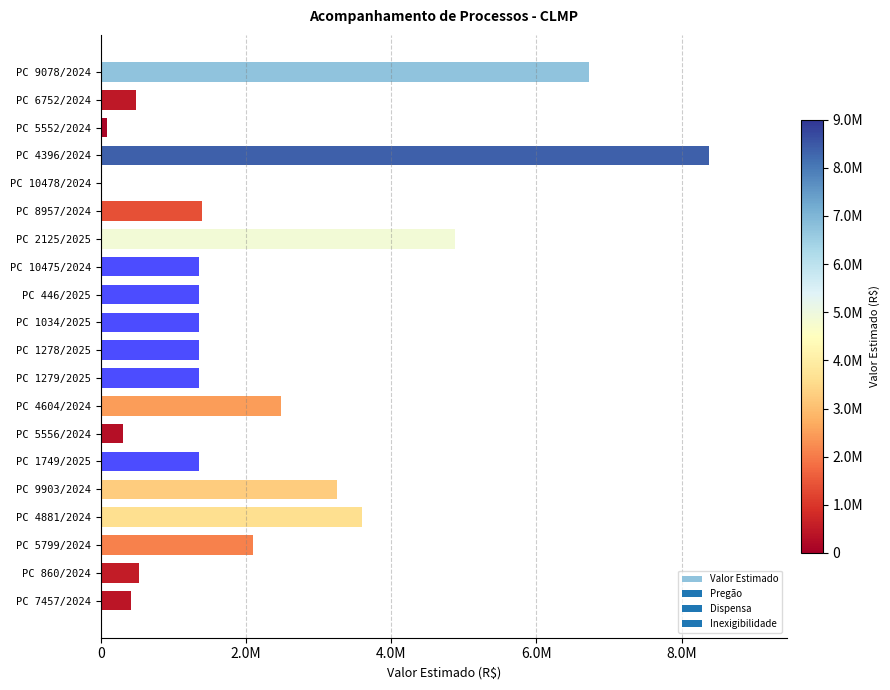

The value at PC 5799/2024 is 2098899.0. True or false?

True